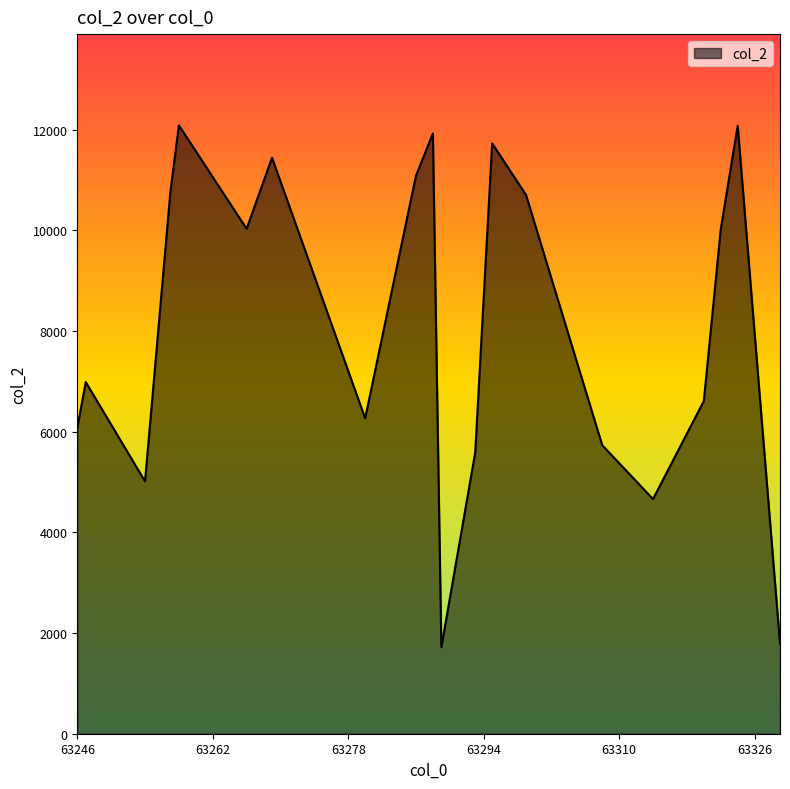

True or false: the data has more than 0 interior local peaks.

True